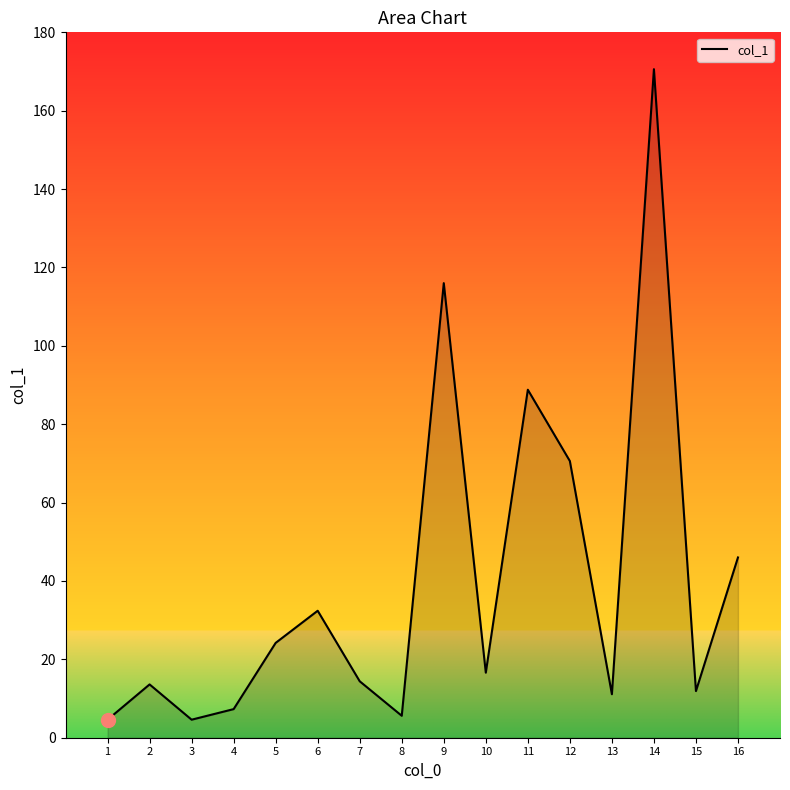

At which label is the value closest to 87?

11